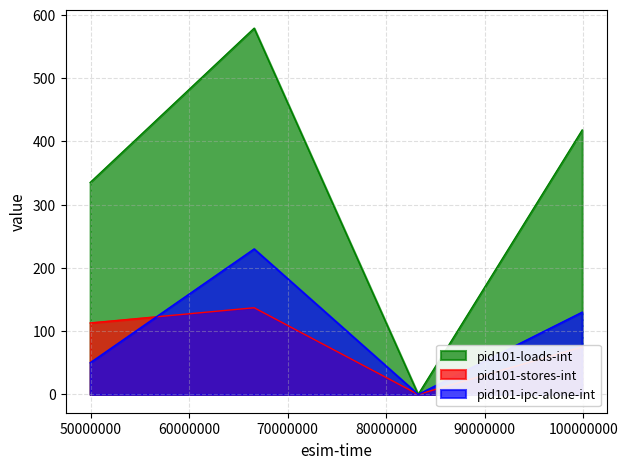

How many interior local peaks does the pid101-loads-int series have?

1